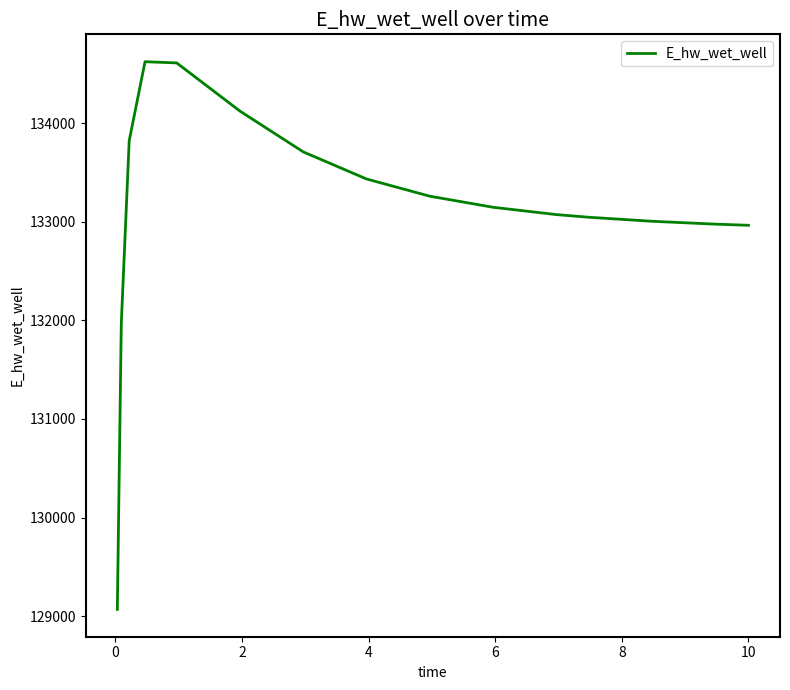

What is the maximum value shown in the chart?

134623.9